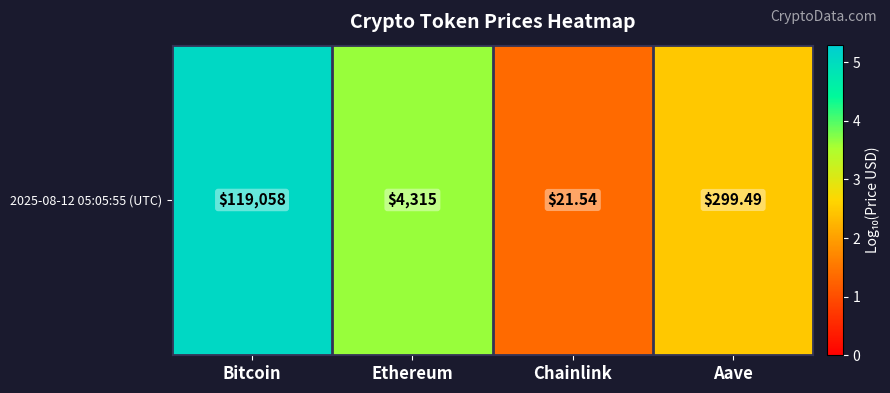

What is the difference between the second highest and second lowest values?

1.2